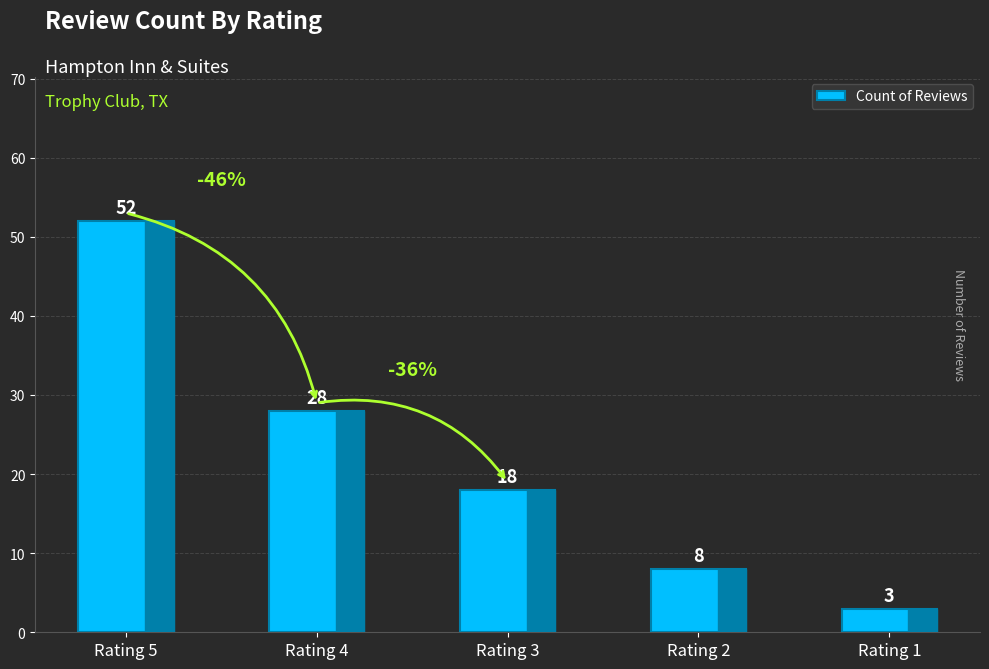

Reading left to right, transcribe all the data shown in this chart.

Rating 5=52	Rating 4=28	Rating 3=18	Rating 2=8	Rating 1=3